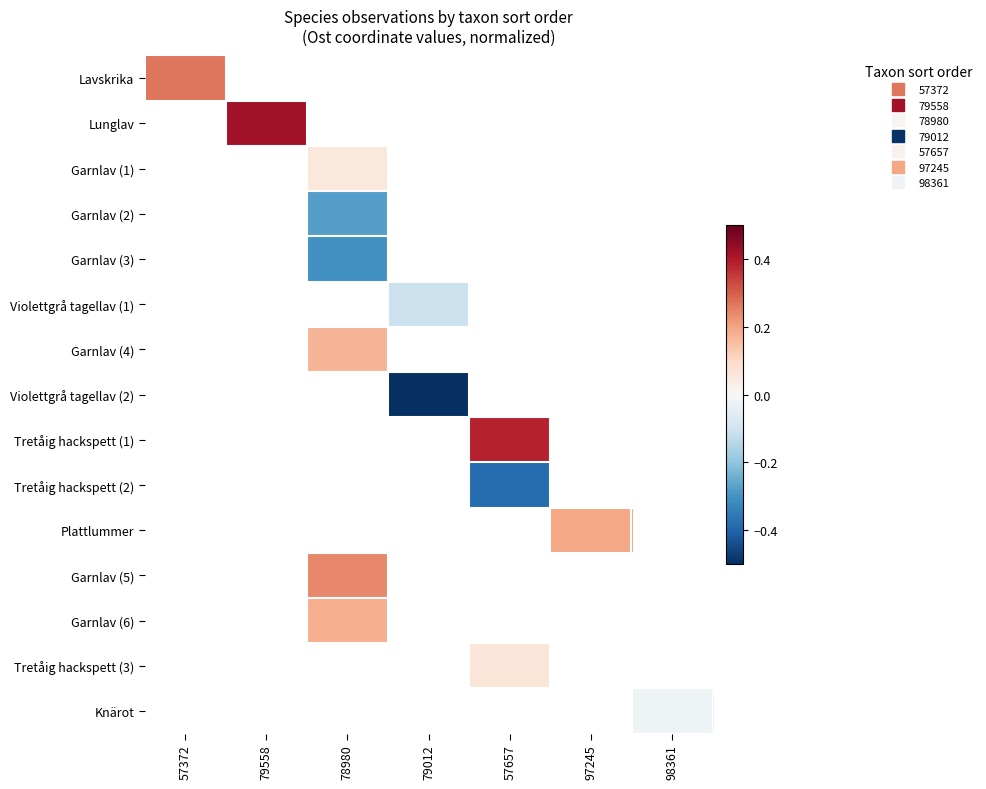

How many positive values does the Garnlav (5) series have?

1